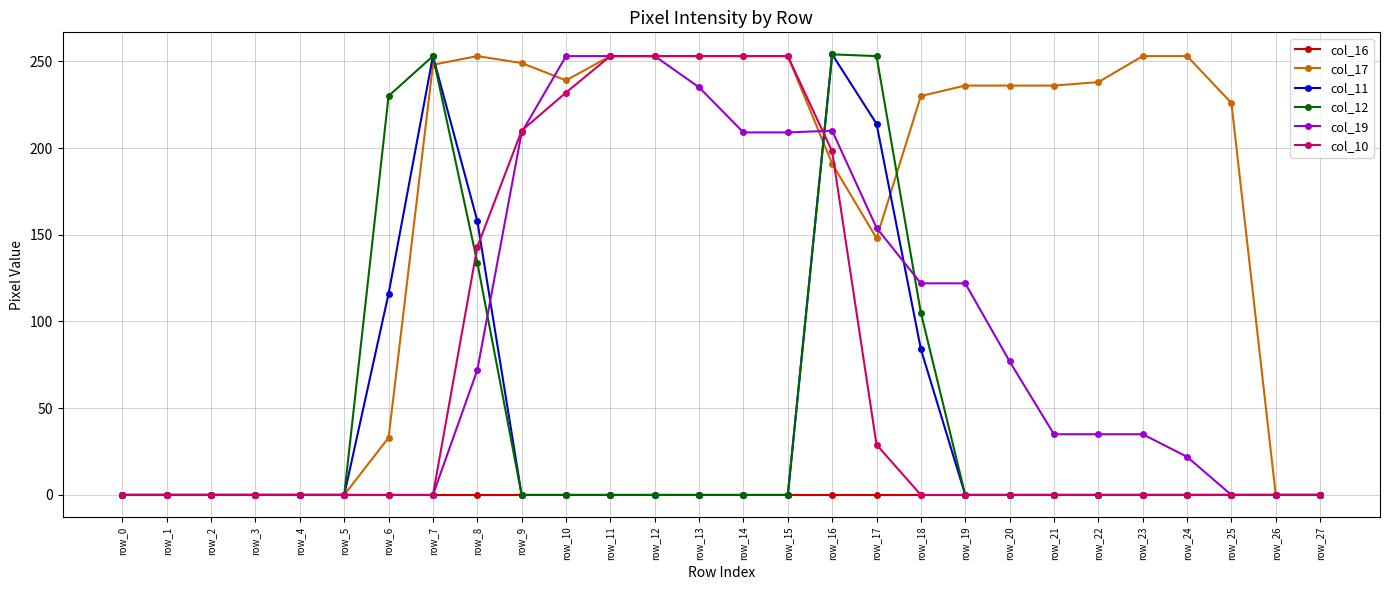

What is the value of the col_10 point at the 9th from the left?

143